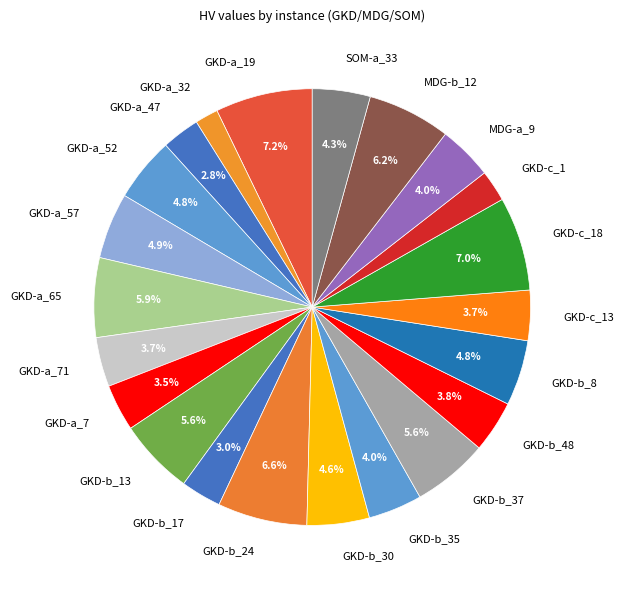

What percentage is NOT represented by GKD-a_47?

97.2%